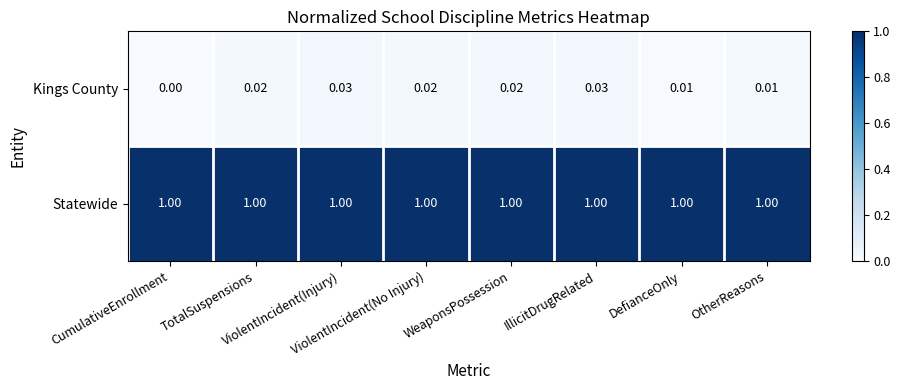

Which series has the widest spread of values?

Kings County